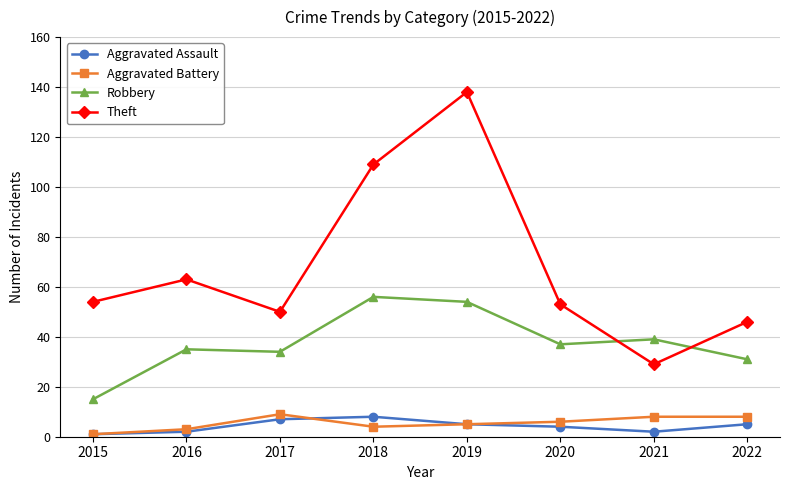

How many series are shown in this chart?

4